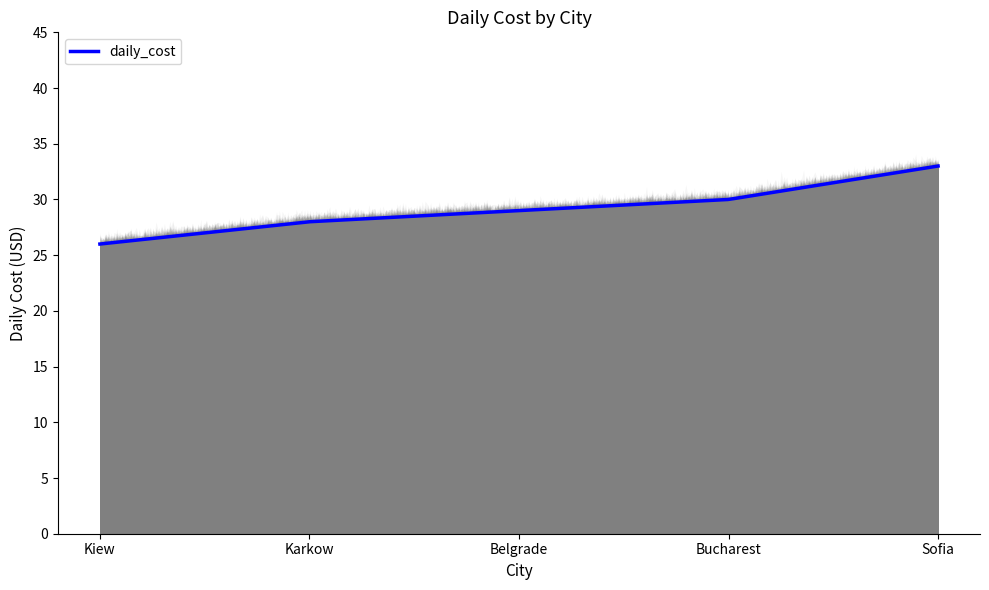

Reading left to right, extract all data points from this chart.

26	28	29	30	33